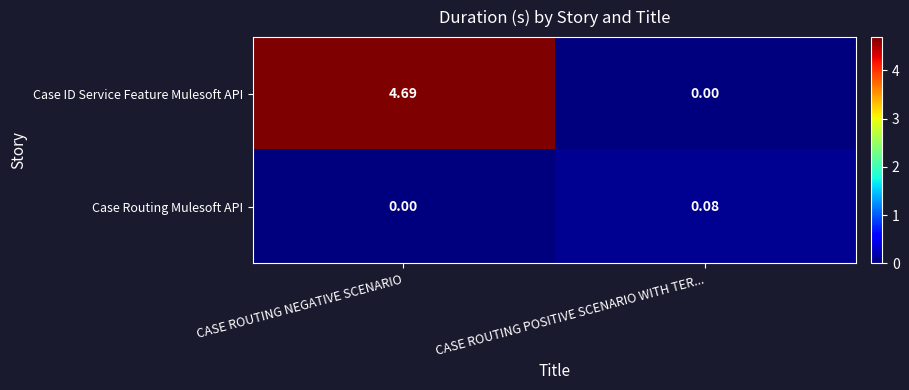

Between CASE ROUTING NEGATIVE SCENARIO and CASE ROUTING POSITIVE SCENARIO WITH TER..., which series saw the biggest shift?

Case ID Service Feature Mulesoft API